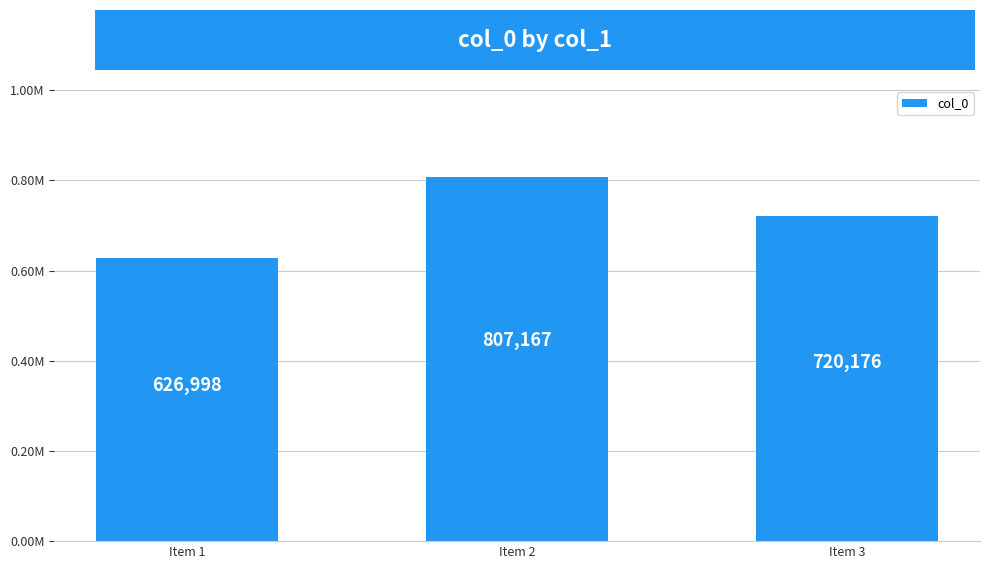

Reading right to left, what are all the values shown in this chart?

Item 3=720176	Item 2=807167	Item 1=626998